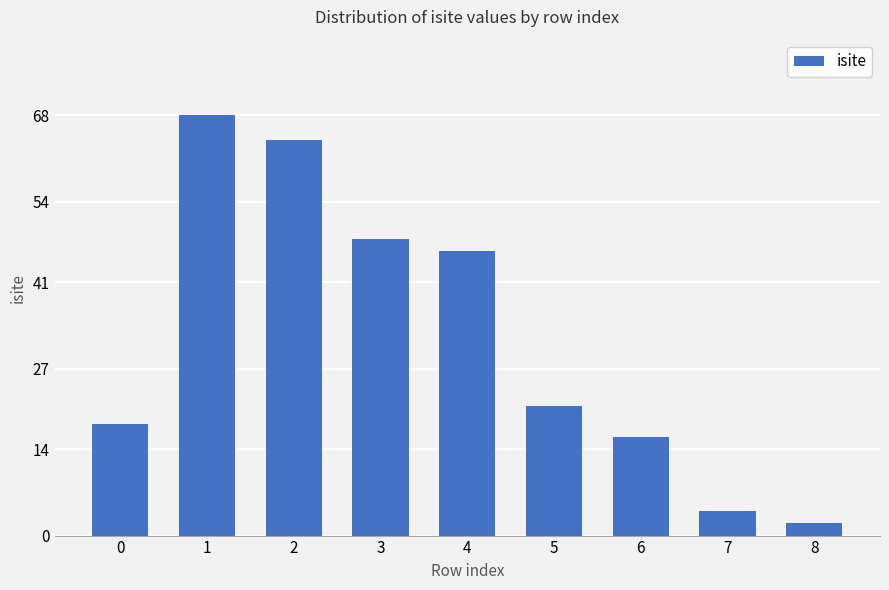

What is the value of the 4th bar from the left?

48